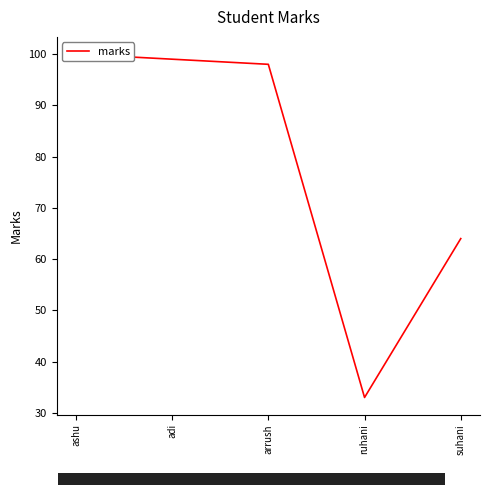

How many lines are shown in the chart?

1